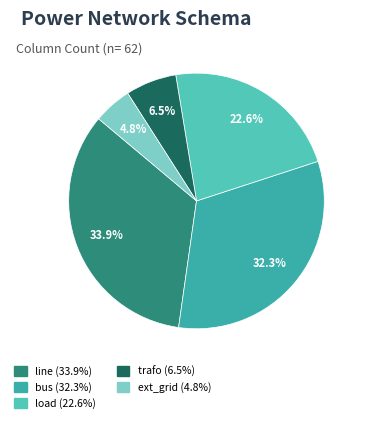

How many slices are in this pie chart?

5